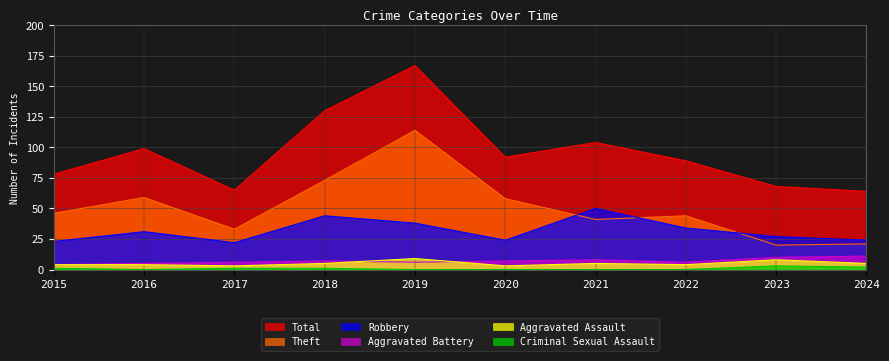

Which series ends up on top after the final intersection of Aggravated Assault and Aggravated Battery?

Aggravated Battery